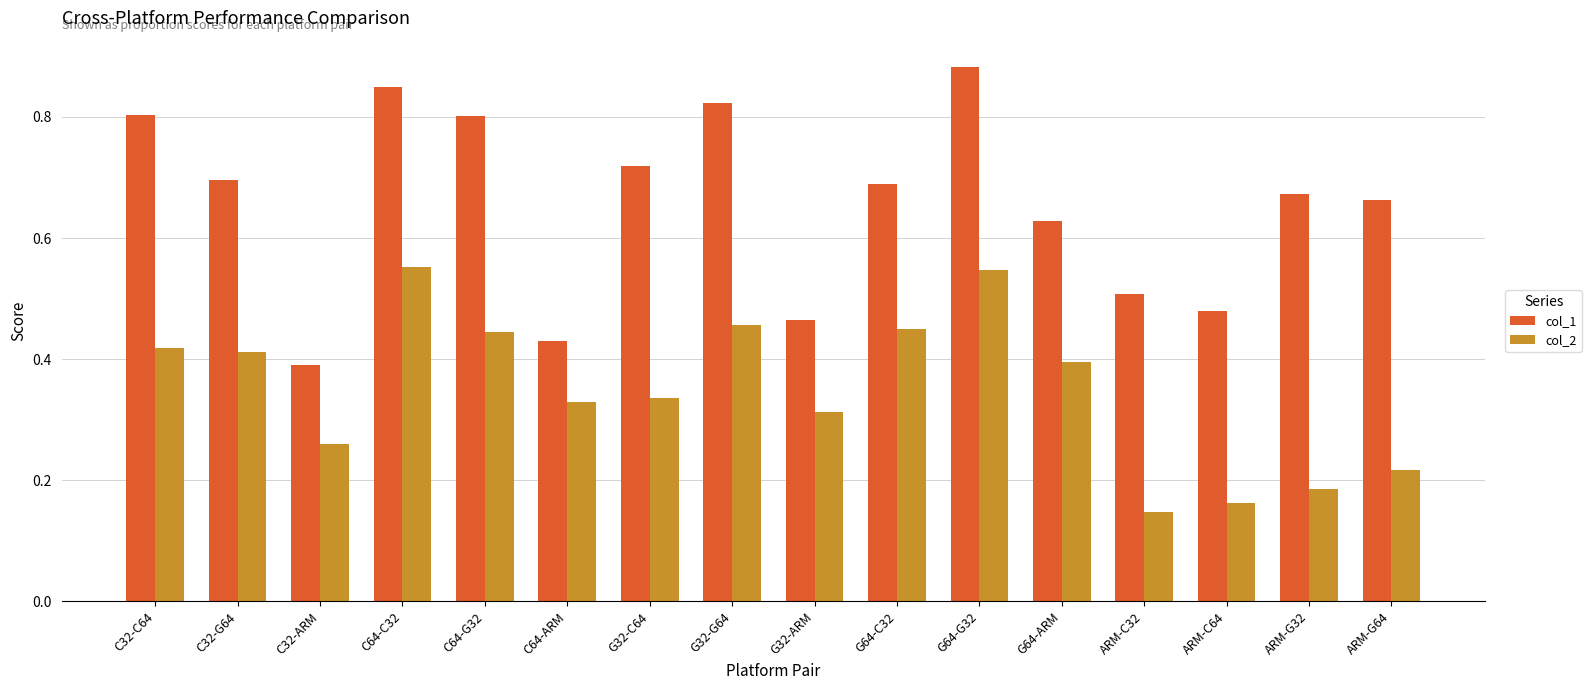

At which label does col_1 reach its peak?

G64-G32